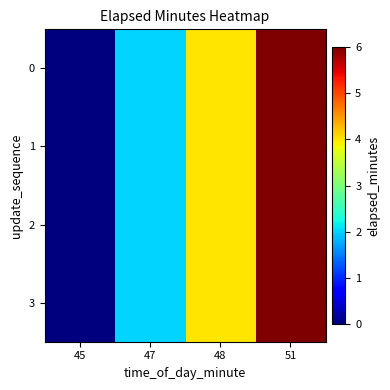

Rank the series by their maximum value, from lowest to highest.

0, 1, 2, 3